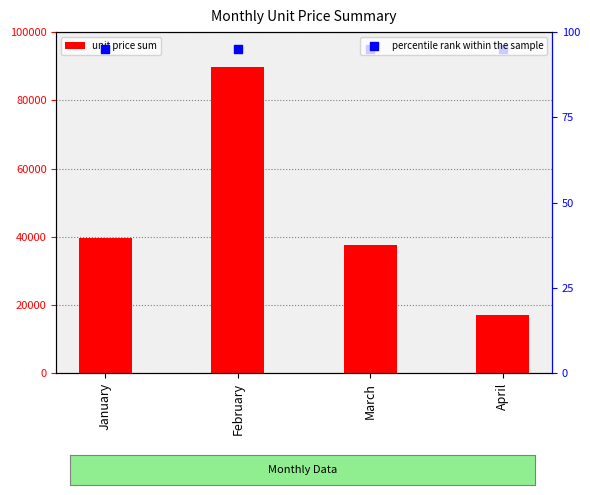

Is the value of Sum of Unit price at April greater than the value of percentile rank within the sample at March?

Yes